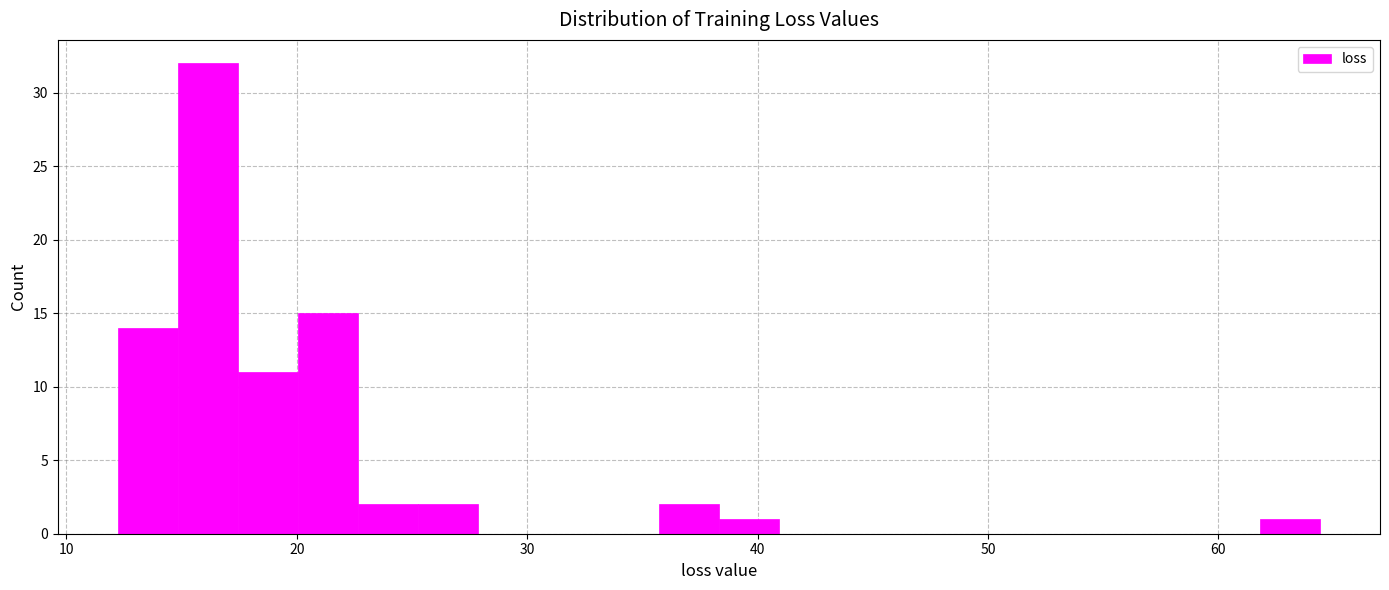

Read against the x-axis, roughly where is the centre of the tallest bar?

16